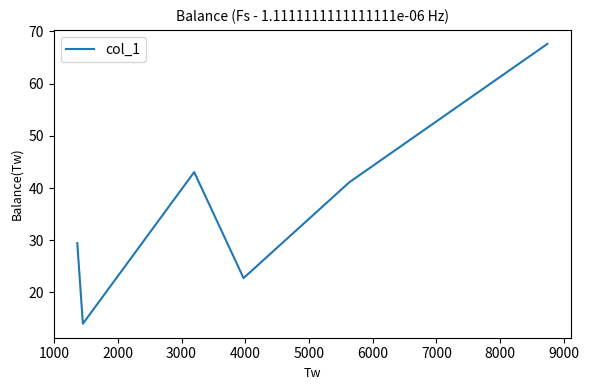

What is the minimum value shown in the chart?

14.0